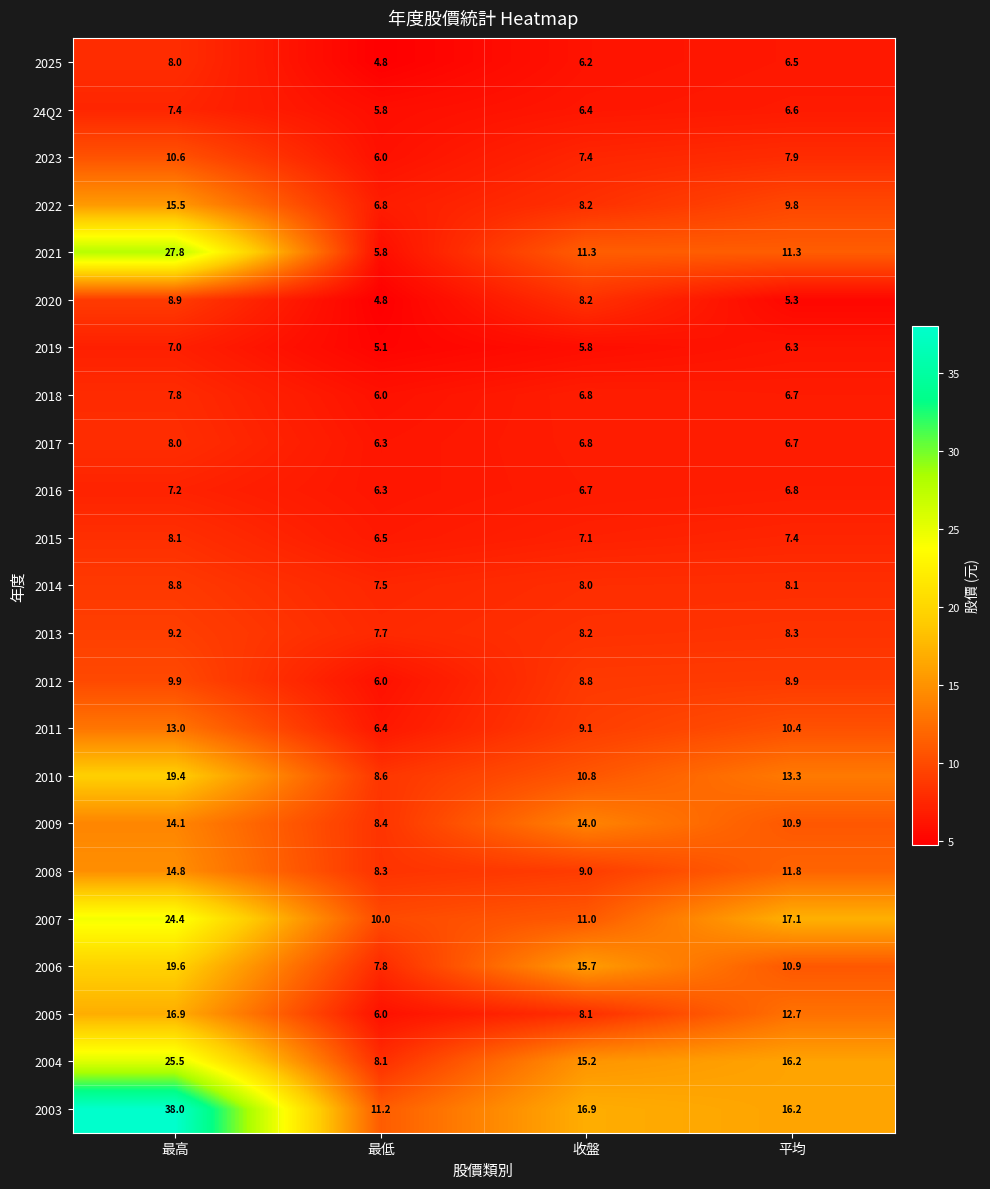

What is the maximum value shown in the chart?

38.0